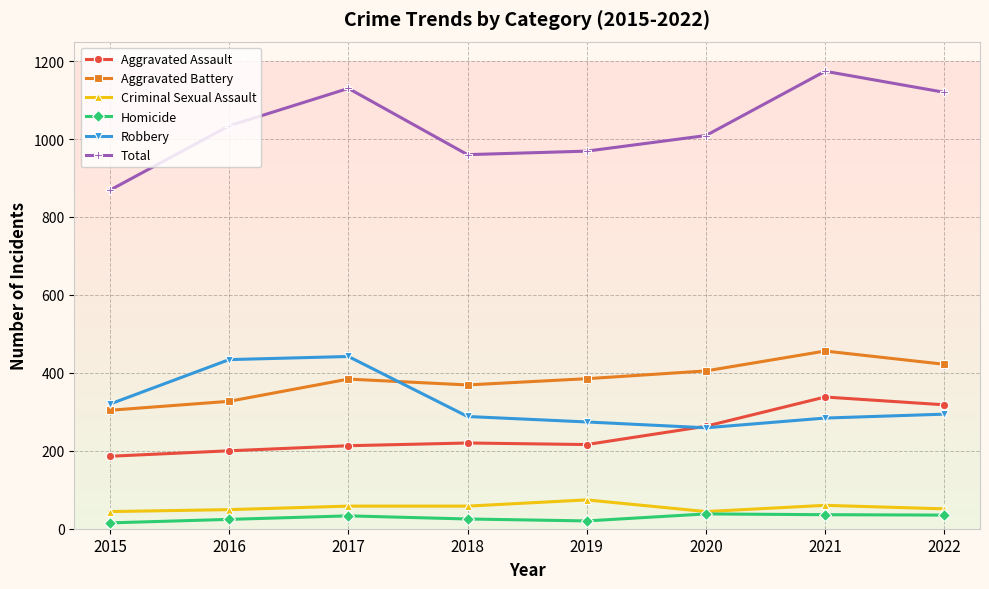

Where is the first local maximum for Total?

2017